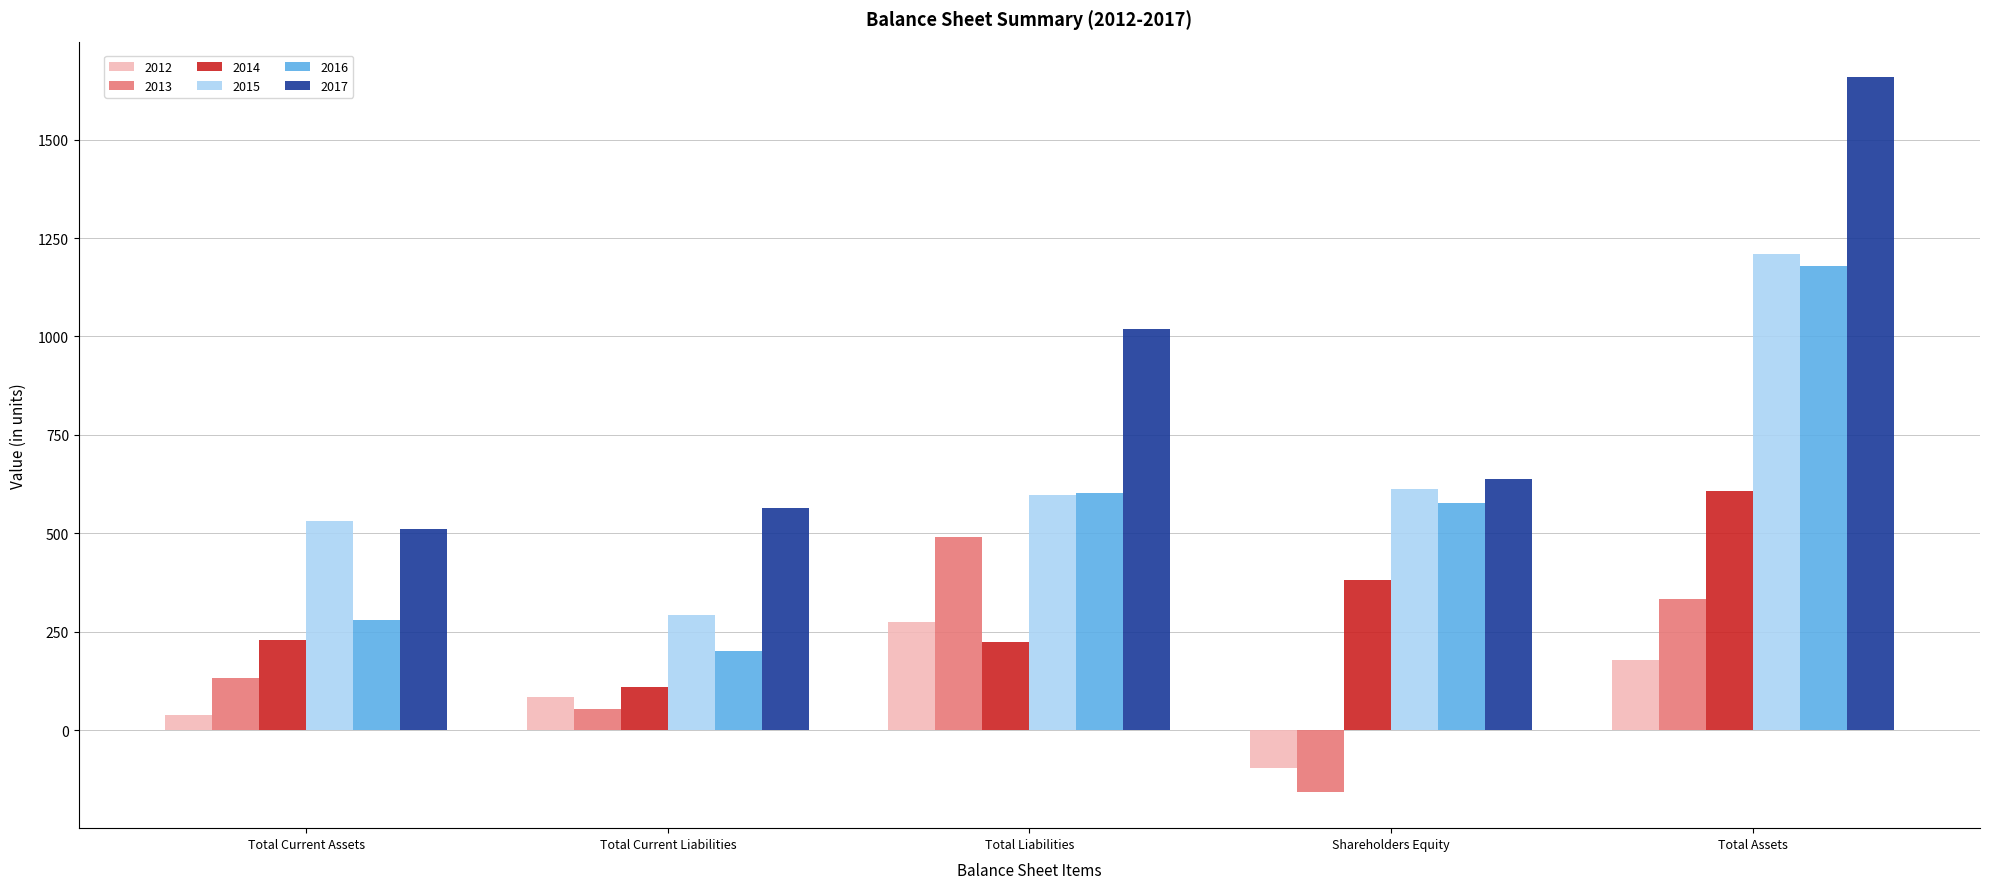

What are all the series names shown in the legend?

2012, 2013, 2014, 2015, 2016, 2017